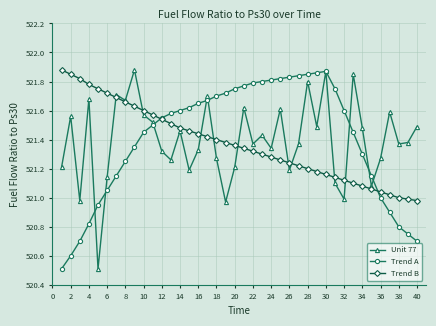

What is the minimum value shown in the chart?

520.5